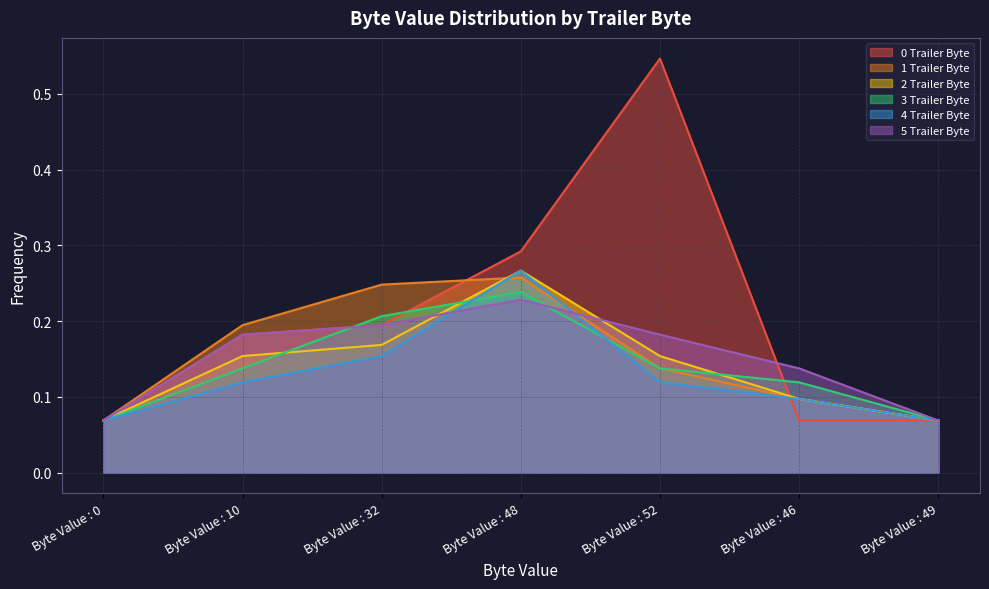

Is it true that 1 Trailer Byte equals 0.3 at Byte Value : 48?

True